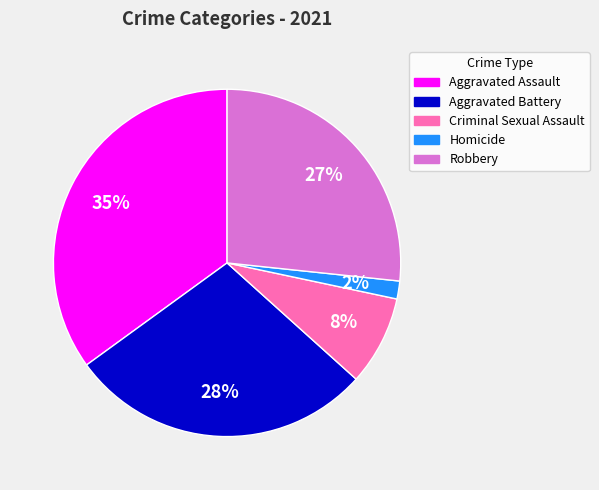

Rank the categories by value from lowest to highest.

Homicide, Criminal Sexual Assault, Robbery, Aggravated Battery, Aggravated Assault